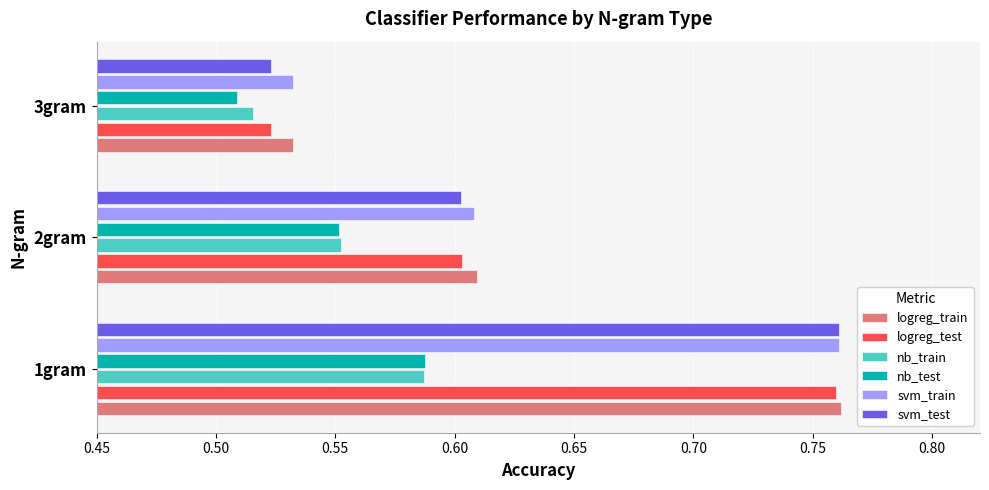

At how many categories does at least one series exceed 0?

3